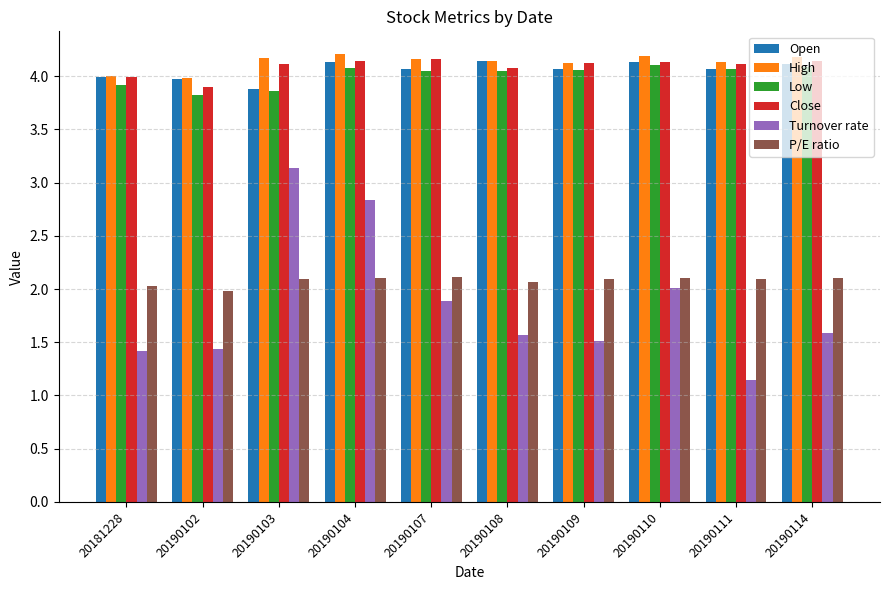

What are all the series names shown in the legend?

Open, High, Low, Close, Turnover rate, P/E ratio